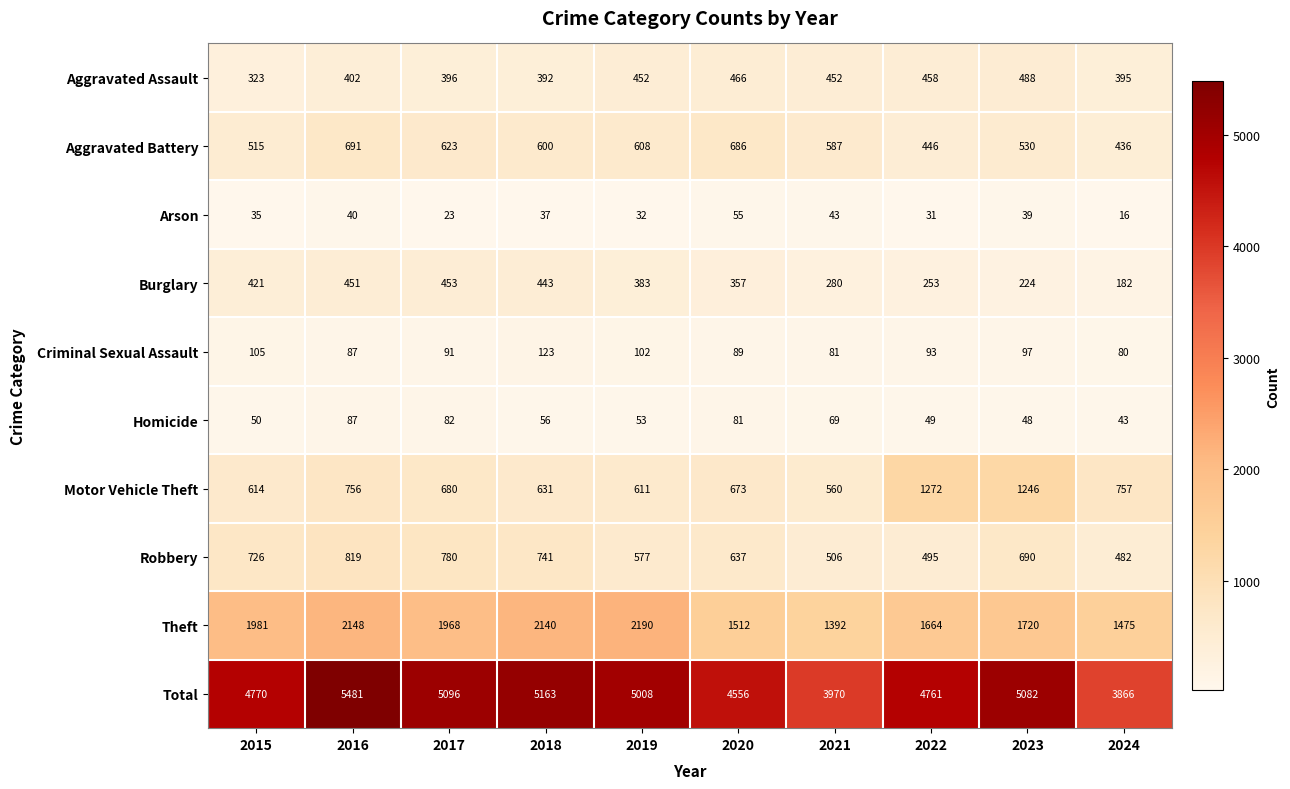

The value of Homicide at 2024 is 71. True or false?

False